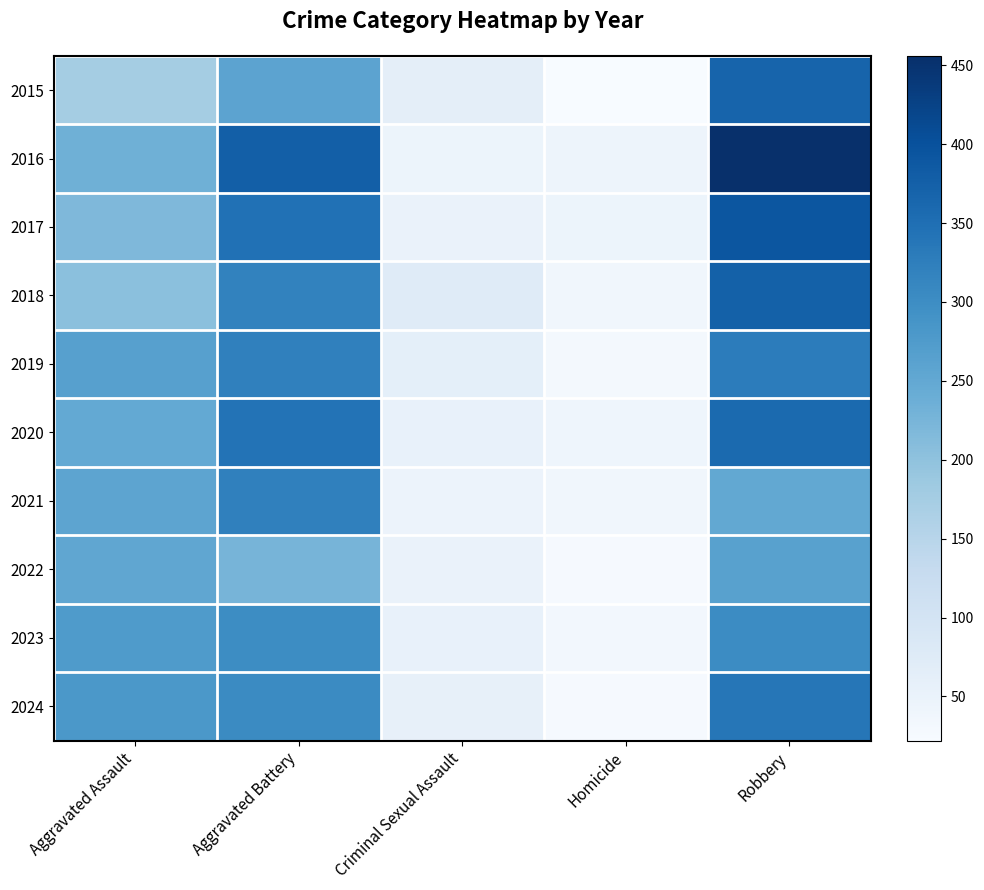

Reading right to left, what are all the values shown in this chart?

2015: Robbery=369	Homicide=22	Criminal Sexual Assault=63	Aggravated Battery=258	Aggravated Assault=175
2016: Robbery=456	Homicide=44	Criminal Sexual Assault=45	Aggravated Battery=377	Aggravated Assault=234
2017: Robbery=392	Homicide=45	Criminal Sexual Assault=50	Aggravated Battery=347	Aggravated Assault=218
2018: Robbery=373	Homicide=36	Criminal Sexual Assault=74	Aggravated Battery=317	Aggravated Assault=204
2019: Robbery=328	Homicide=31	Criminal Sexual Assault=61	Aggravated Battery=322	Aggravated Assault=266
2020: Robbery=358	Homicide=41	Criminal Sexual Assault=54	Aggravated Battery=343	Aggravated Assault=249
2021: Robbery=250	Homicide=37	Criminal Sexual Assault=47	Aggravated Battery=322	Aggravated Assault=256
2022: Robbery=264	Homicide=26	Criminal Sexual Assault=50	Aggravated Battery=226	Aggravated Assault=254
2023: Robbery=302	Homicide=33	Criminal Sexual Assault=53	Aggravated Battery=301	Aggravated Assault=276
2024: Robbery=338	Homicide=27	Criminal Sexual Assault=57	Aggravated Battery=304	Aggravated Assault=281